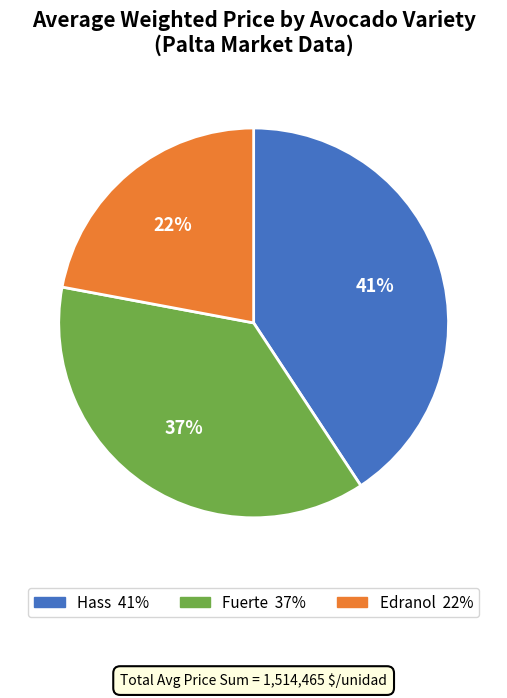

What is the largest slice in the pie chart?

Hass